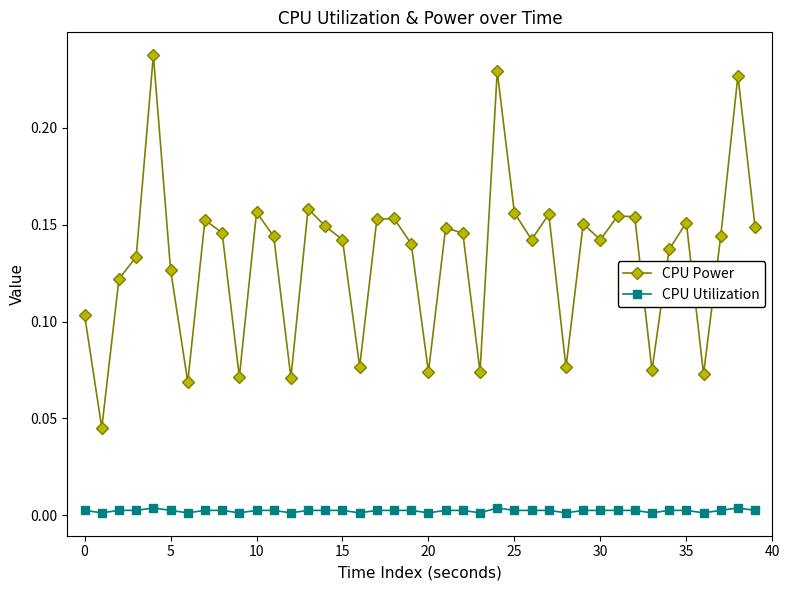

Does the chart display data point markers on the line(s)?

Yes